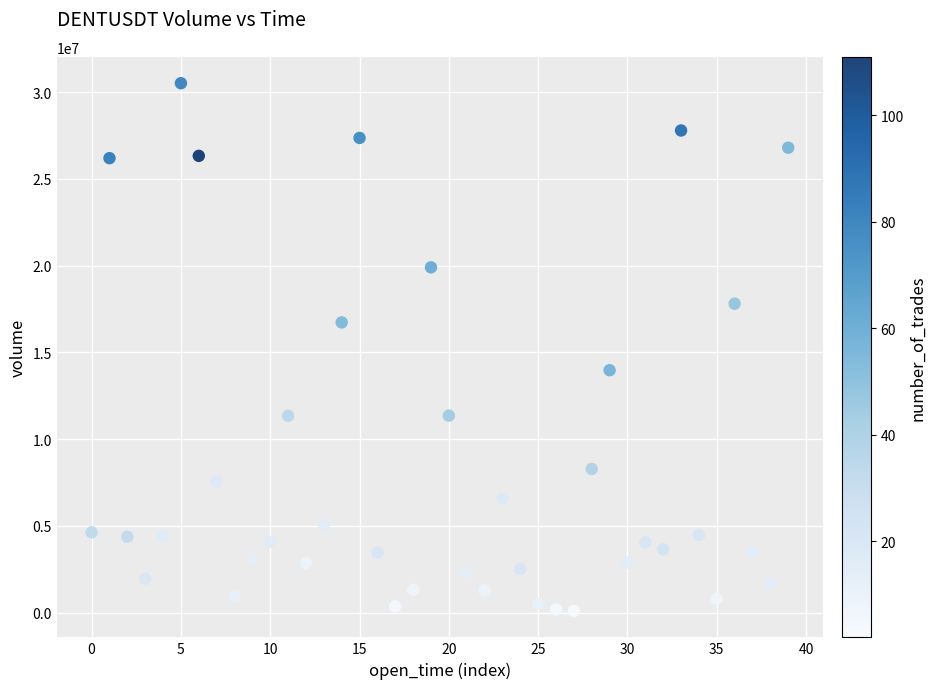

What is the range of Y values (max minus min)?

30415942